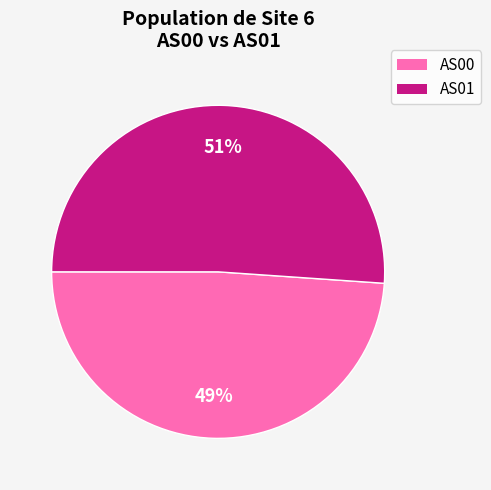

Is there any slice that represents more than half of the pie?

Yes